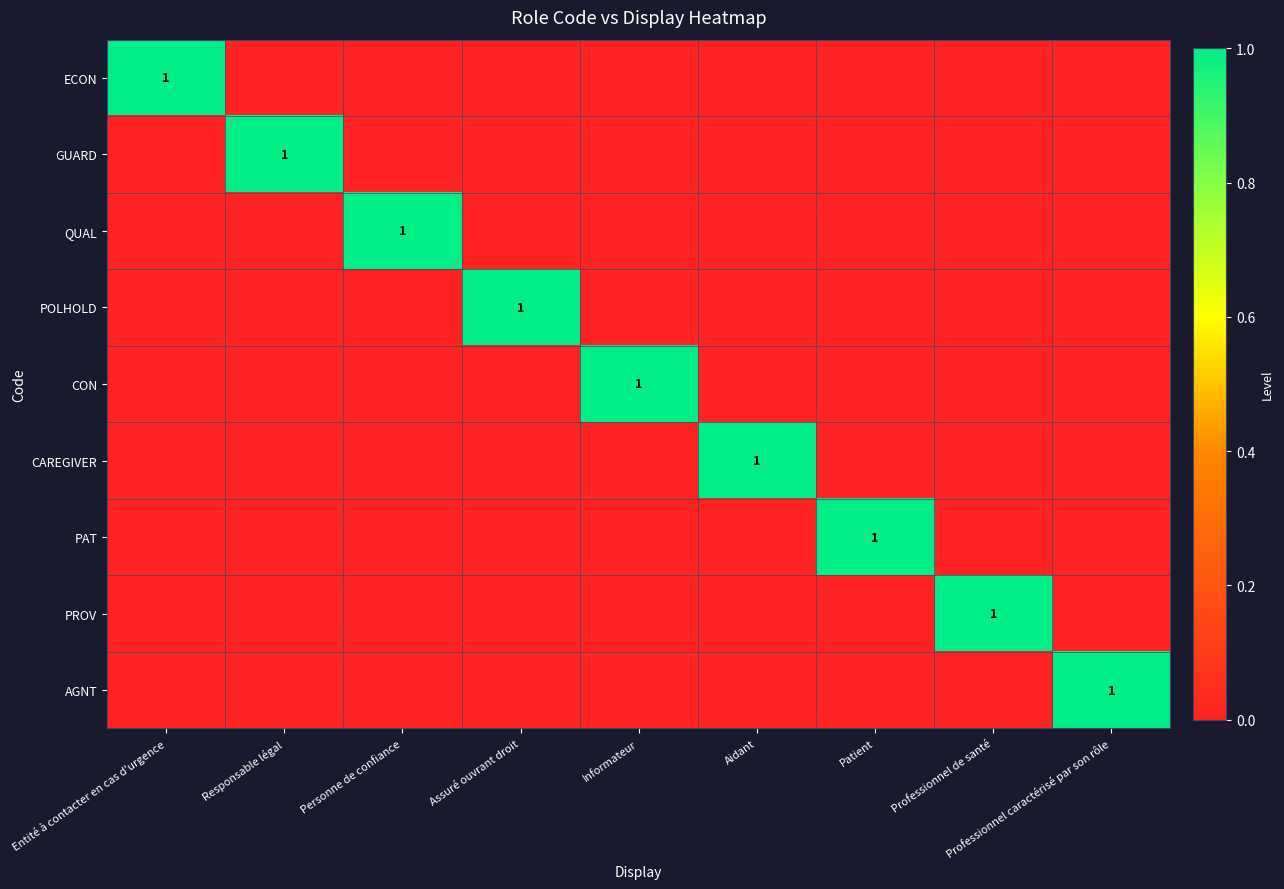

What is the maximum value for PROV?

1